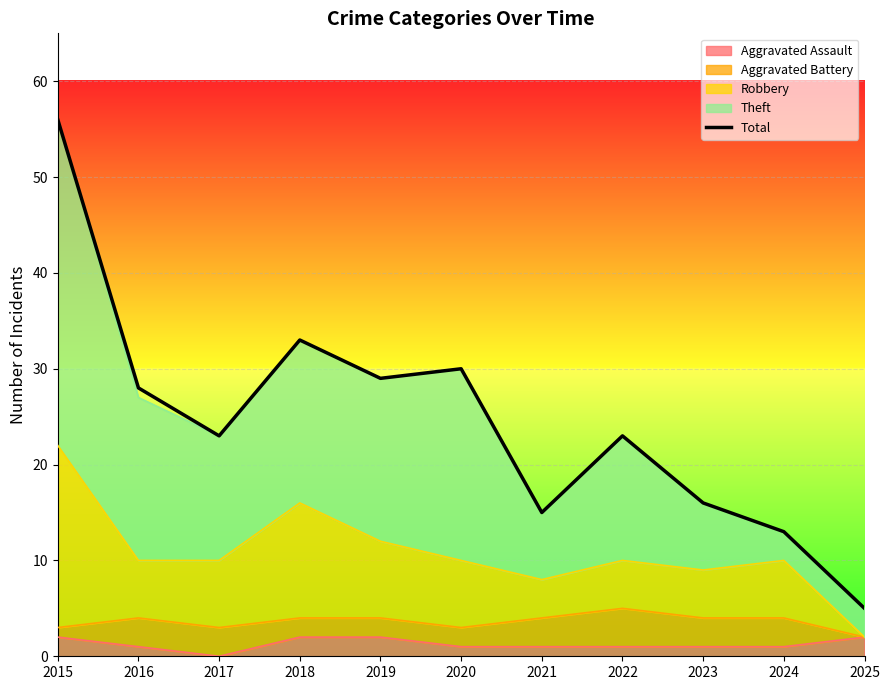

What is the ratio of the value at 2025 to the value at 2024?

0.4